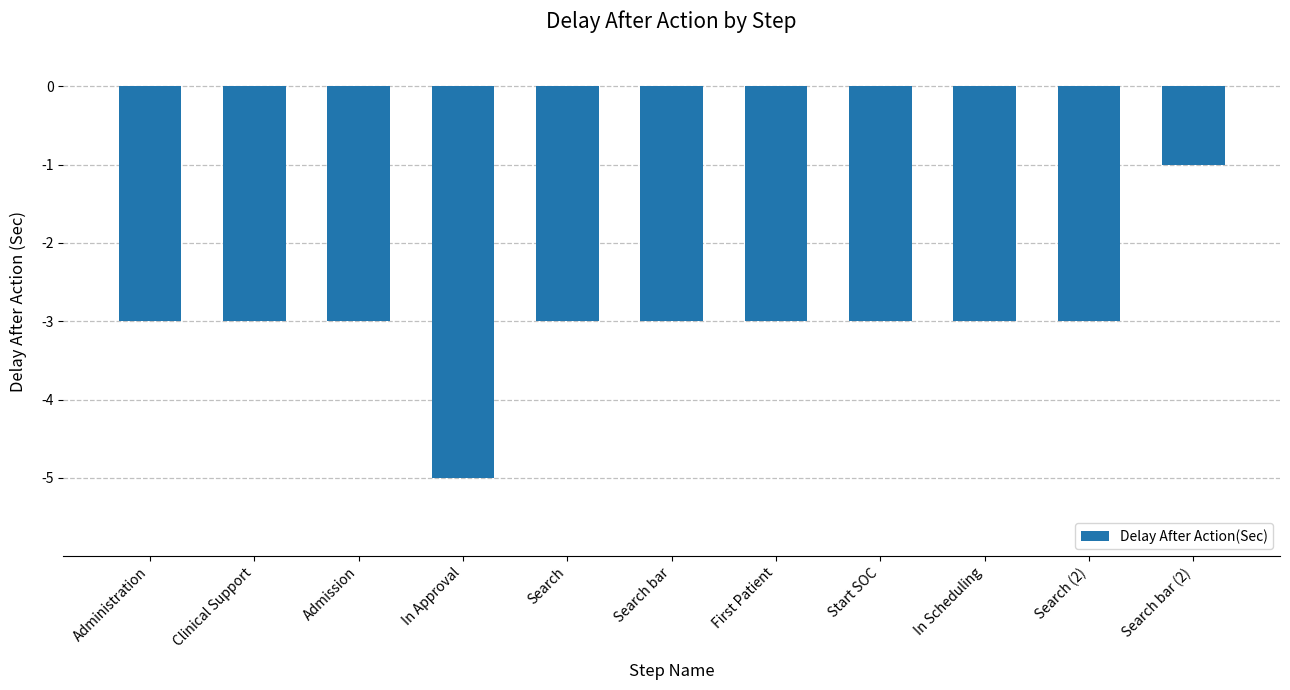

What is the change in value from Search to Search bar (2)?

+2